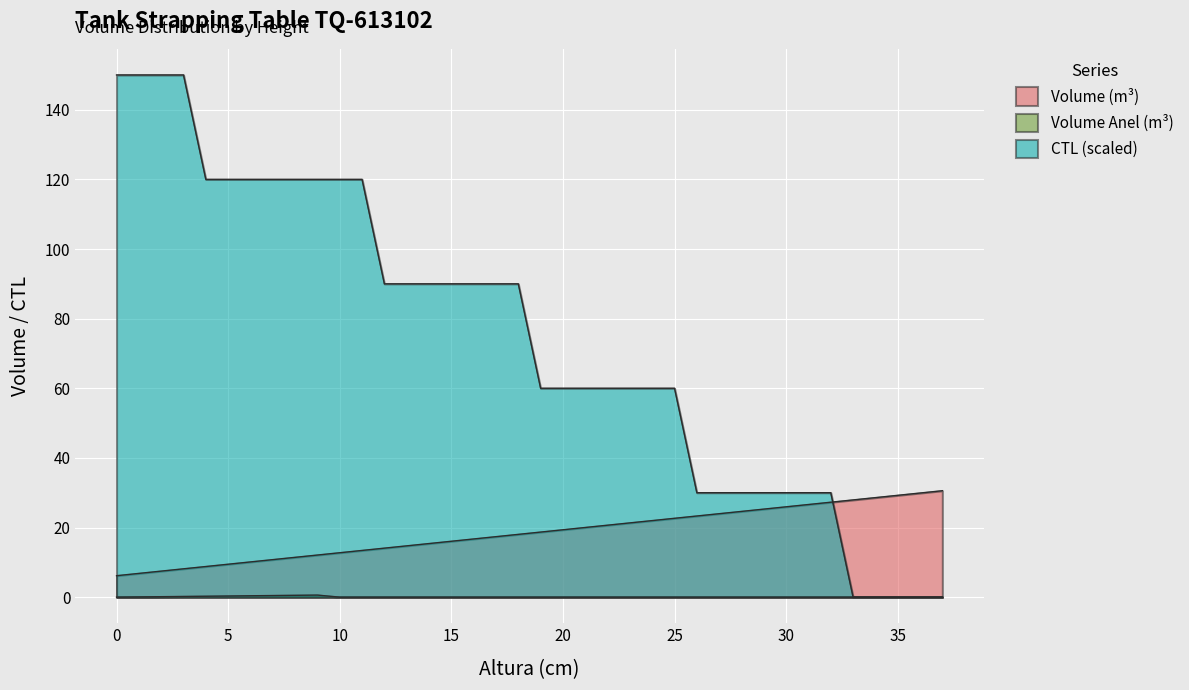

How many intersections are there between Volume (m3) and Altura (cm)?

1